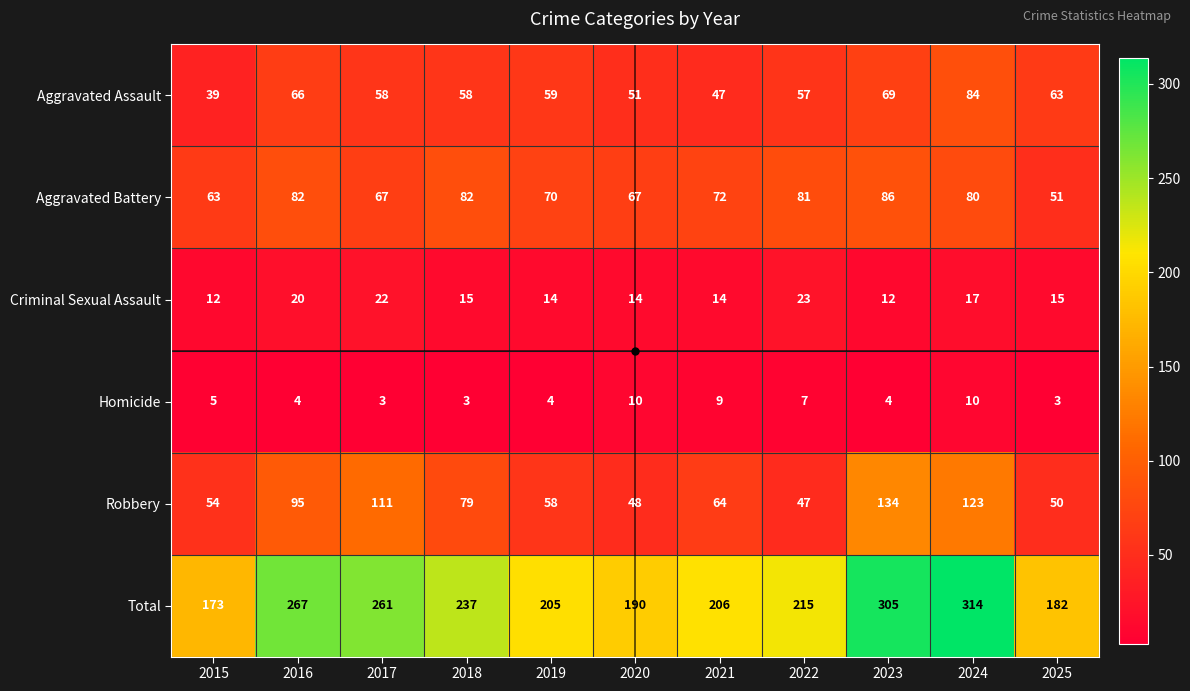

At which category is the sum across all series the highest?

2024